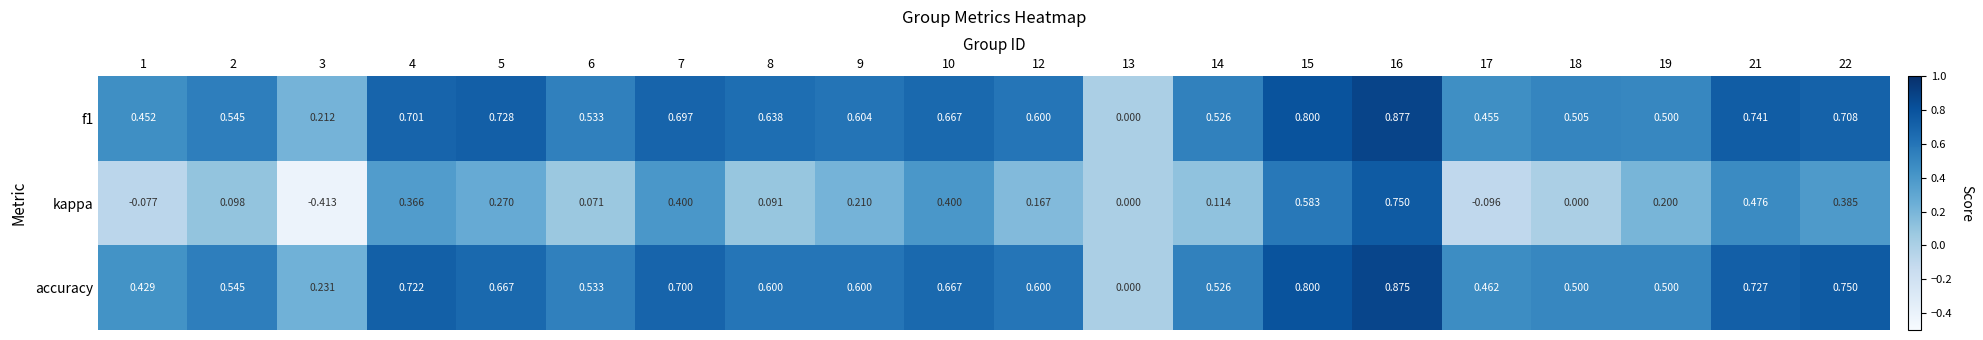

Which series has the largest range (max minus min)?

kappa